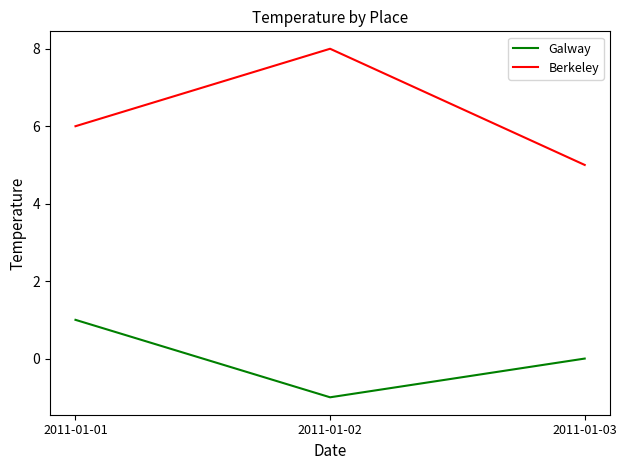

Where does the Galway series first go above 0?

2011-01-01